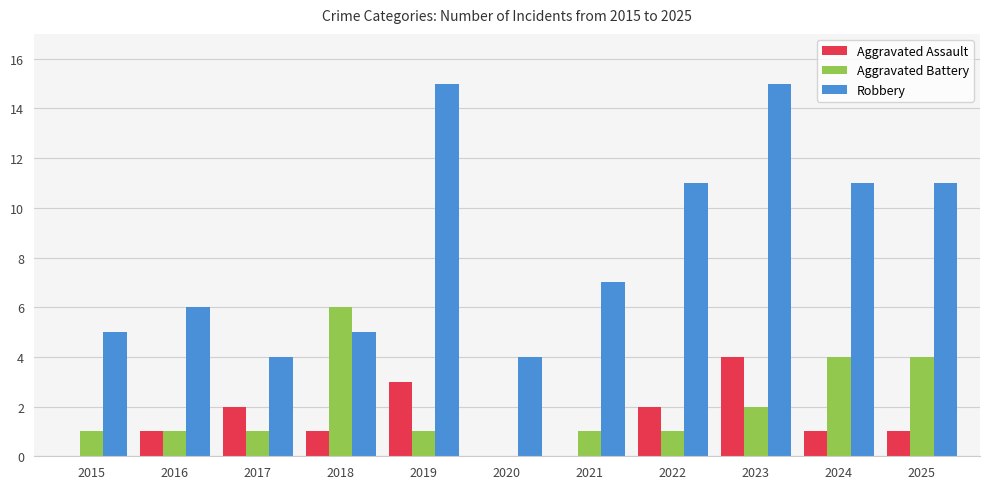

What is the difference between the Robbery values at 2019 and 2021?

8